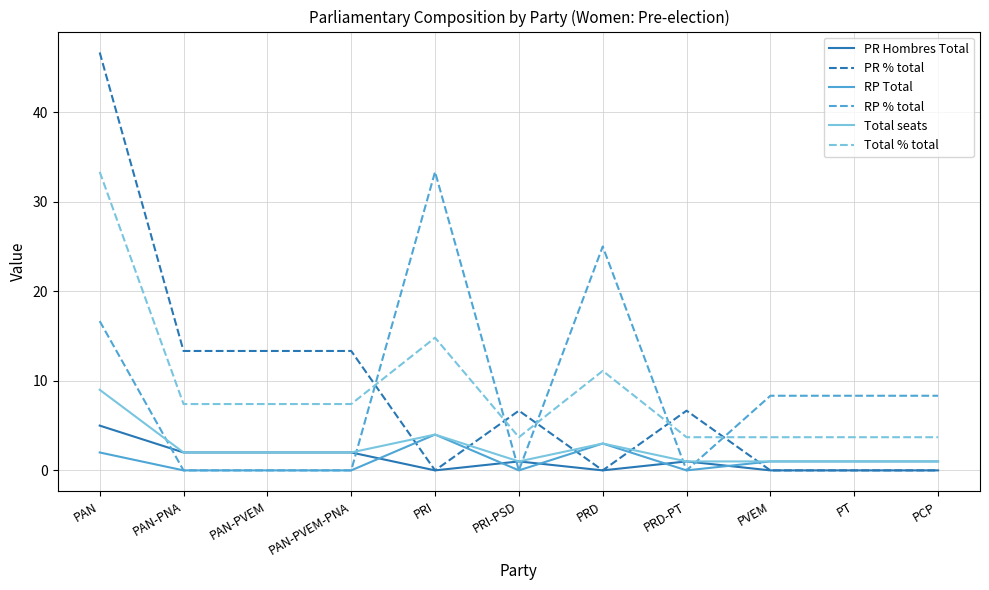

What is the highest value of the RP % total series?

33.3